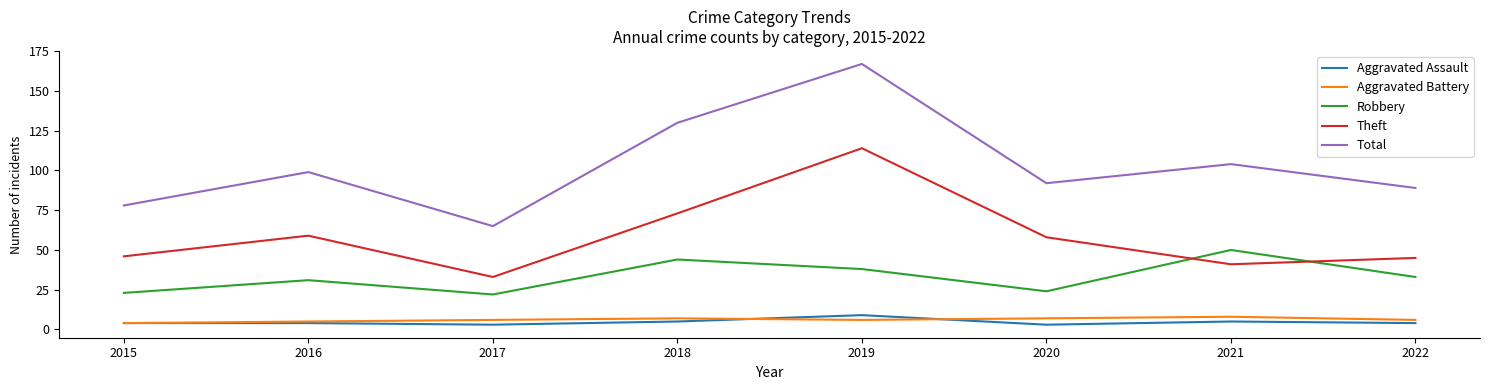

Reading left to right, extract all data points from this chart.

Aggravated Assault: 2015=4	2016=4	2017=3	2018=5	2019=9	2020=3	2021=5	2022=4
Aggravated Battery: 2015=4	2016=5	2017=6	2018=7	2019=6	2020=7	2021=8	2022=6
Robbery: 2015=23	2016=31	2017=22	2018=44	2019=38	2020=24	2021=50	2022=33
Theft: 2015=46	2016=59	2017=33	2018=73	2019=114	2020=58	2021=41	2022=45
Total: 2015=78	2016=99	2017=65	2018=130	2019=167	2020=92	2021=104	2022=89